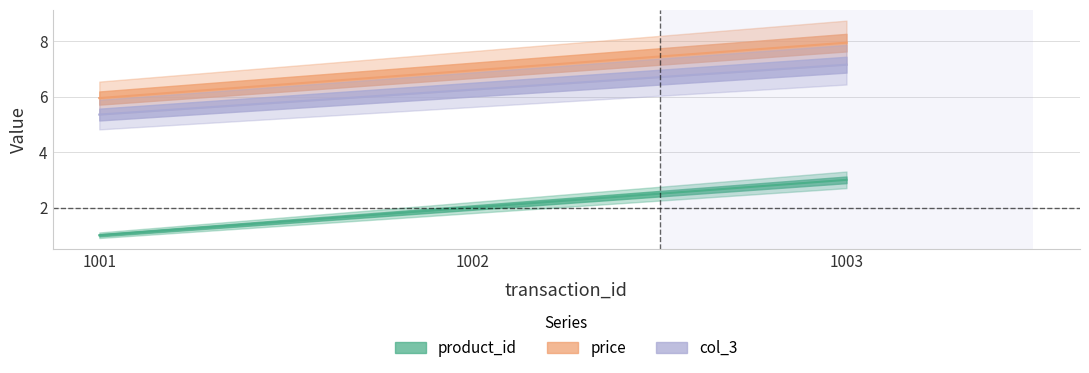

Is it true that col_3 equals 6.3 at 1002?

True